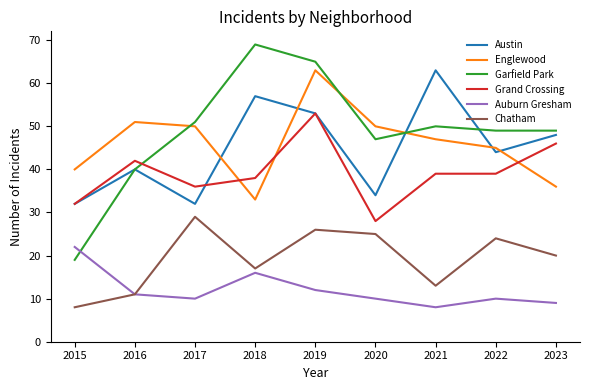

At which category does Austin reach its first local valley?

2017